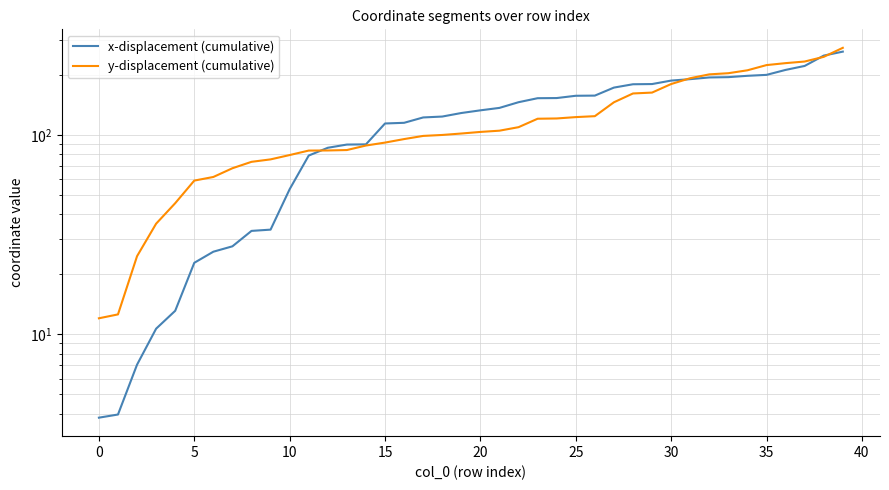

How many lines are shown in the chart?

2